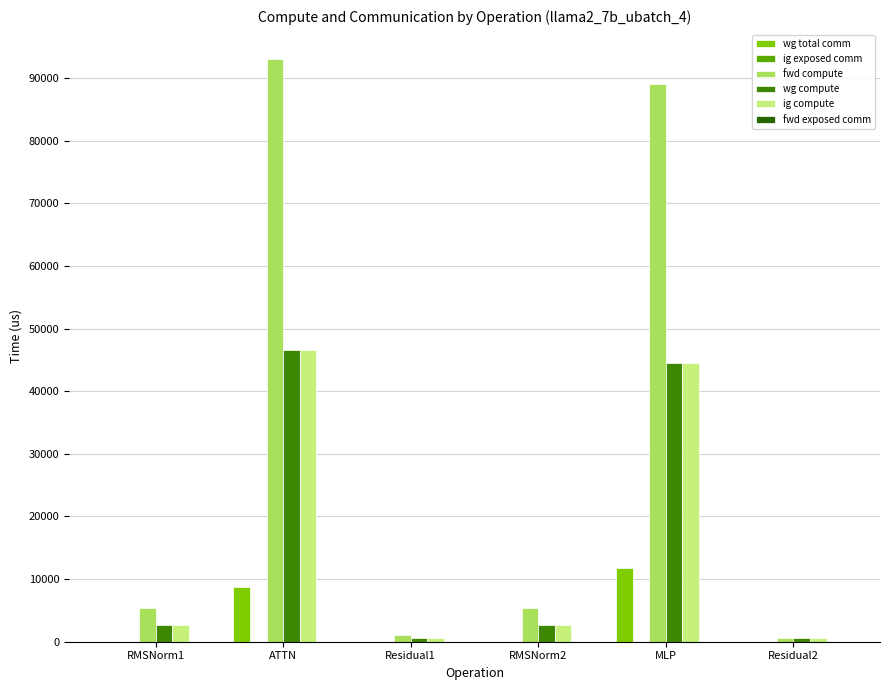

How many groups of bars are there?

6